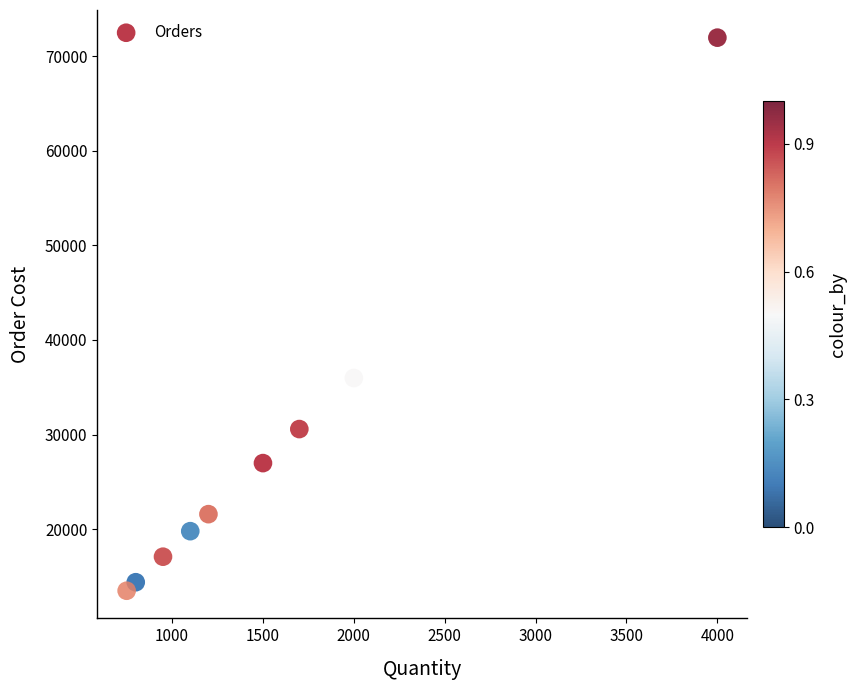

What is the range of Y values (max minus min)?

58467.5